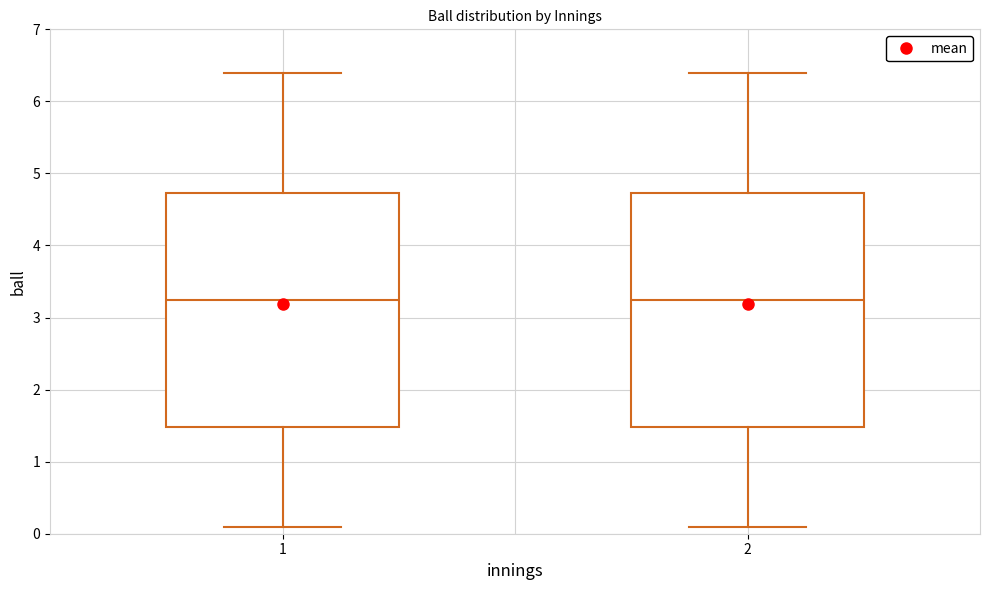

Reading left to right, read every box against the y-axis: the position of its median line, the range the box covers, and the ends of its whiskers. The values are not printed on the chart, so give them approximately, as read against the axis.

1: median 3.3, box 1.5 to 4.7, whiskers 0.1 to 6.4
2: median 3.3, box 1.5 to 4.7, whiskers 0.1 to 6.4